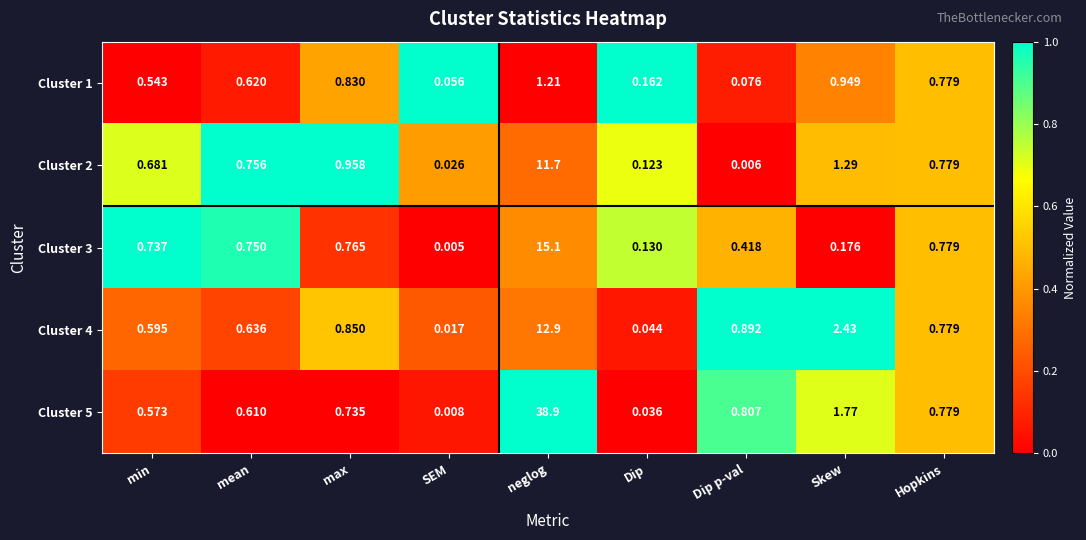

At which label does Cluster 1 reach its peak?

neglog